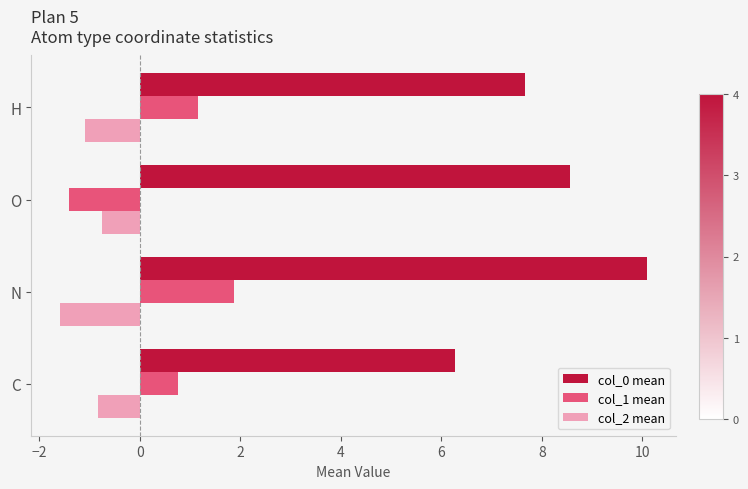

Rank the series by their maximum value, from highest to lowest.

col_0 mean, col_1 mean, col_2 mean